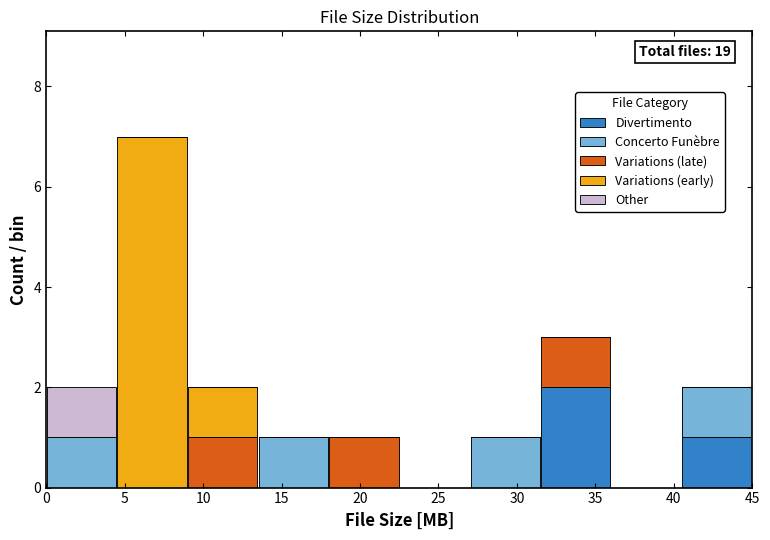

Which range on the x-axis has the tallest stacked bar (by total height)?

4.5 to 9.0